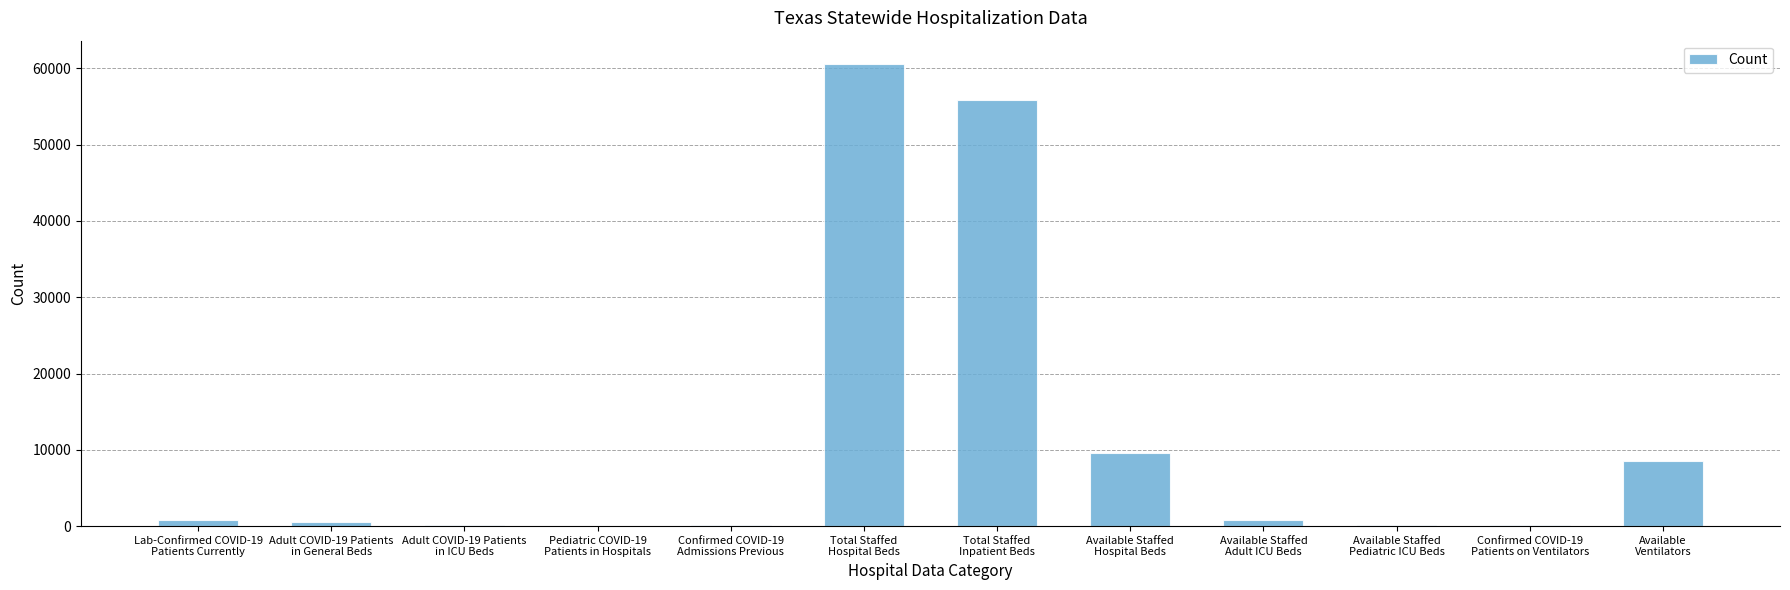

At which category does the chart reach its peak across all series?

Total Staffed
Hospital Beds